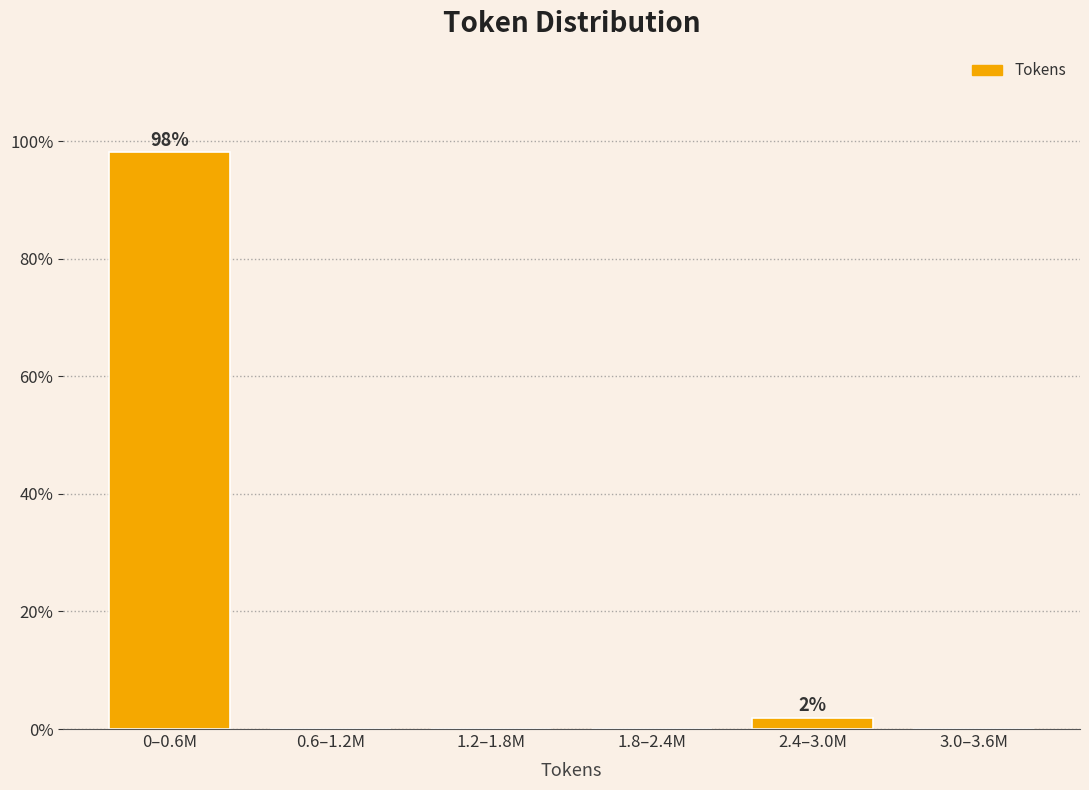

Reading left to right, transcribe all the data shown in this chart.

0–0.6M=98.1	0.6–1.2M=0.0	1.2–1.8M=0.0	1.8–2.4M=0.0	2.4–3.0M=1.9	3.0–3.6M=0.0